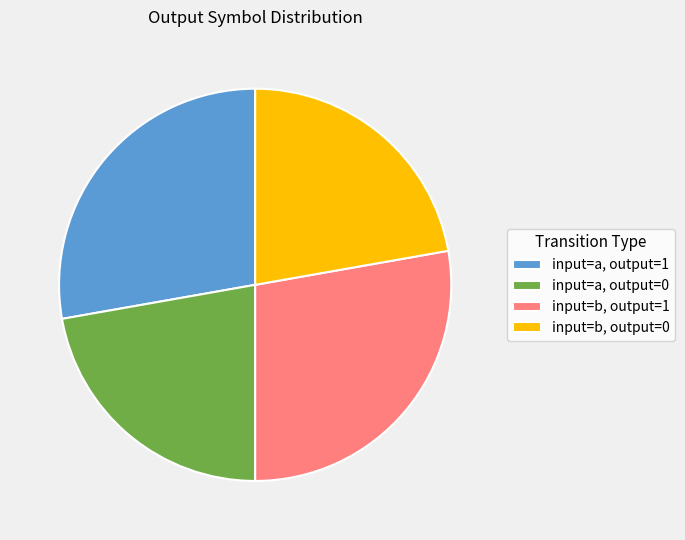

Count the number of slices in the pie.

4